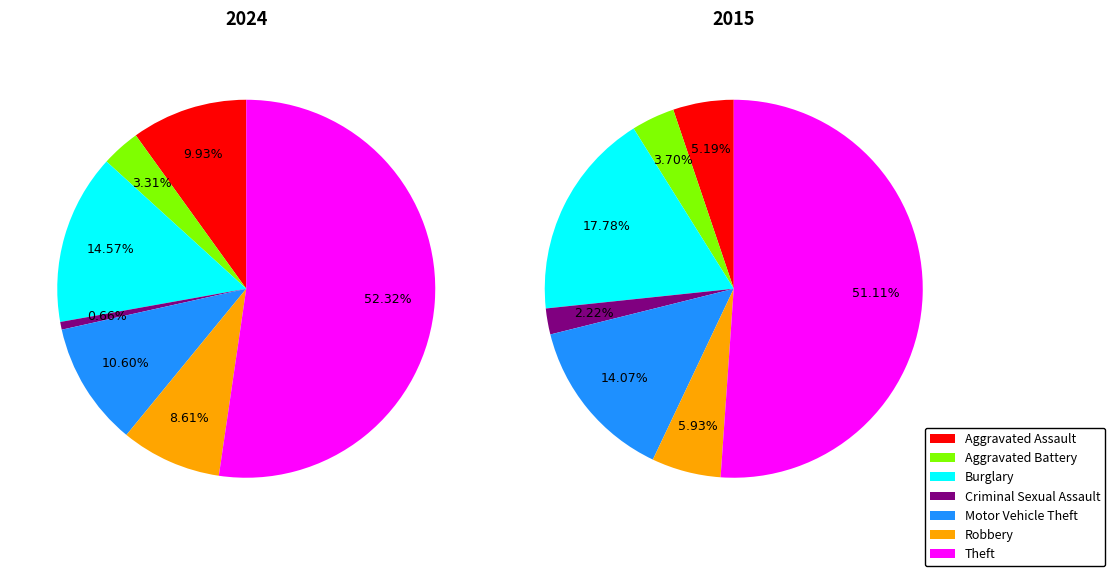

Rank the categories by value from highest to lowest.

Theft, Burglary, Motor Vehicle Theft, Aggravated Assault, Robbery, Aggravated Battery, Criminal Sexual Assault